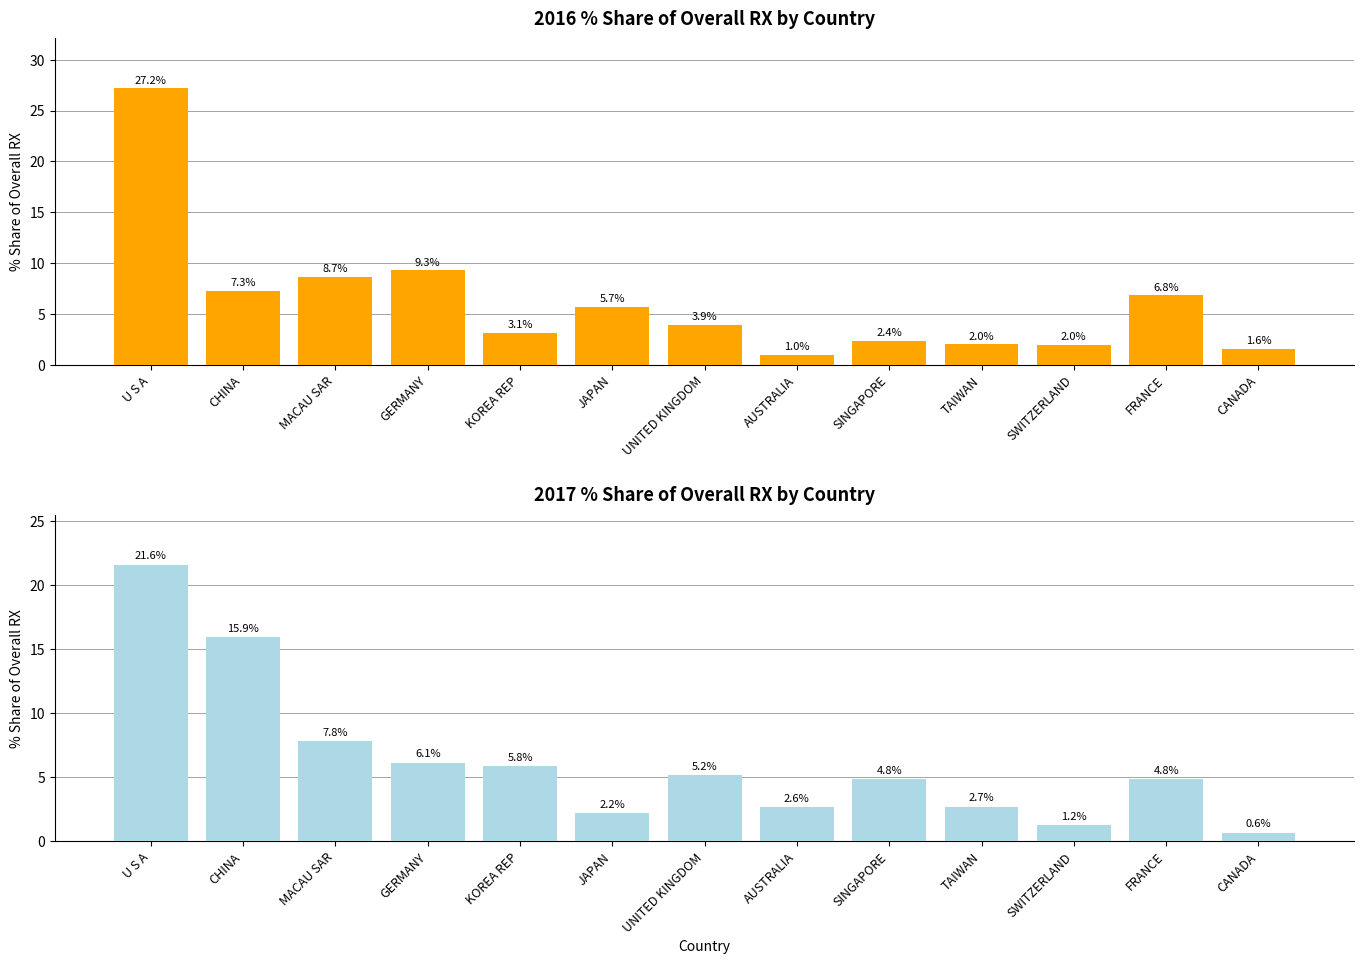

Which series has the widest spread of values?

201612_% Share of overall RX